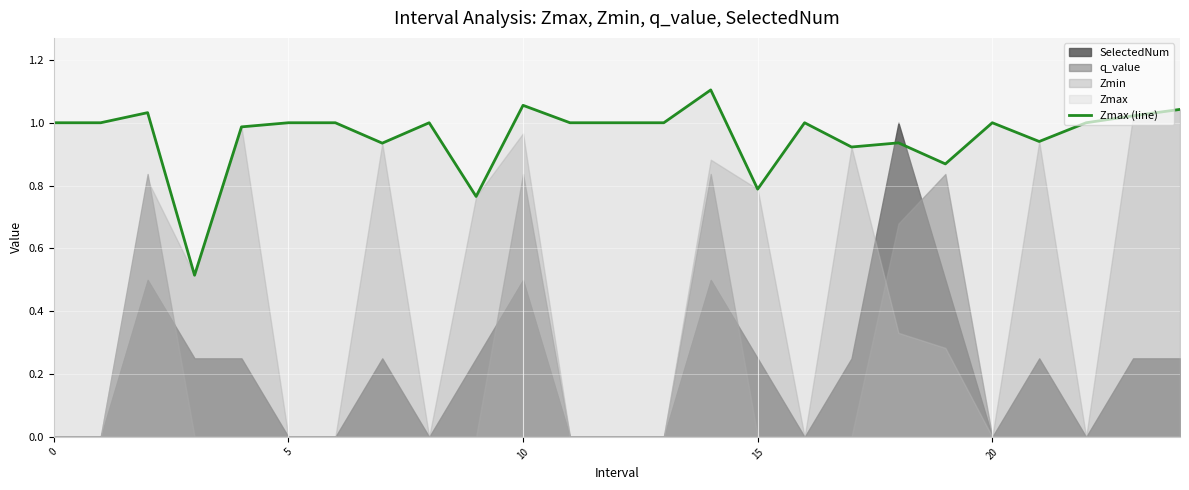

What is the sum of all values?

23.9